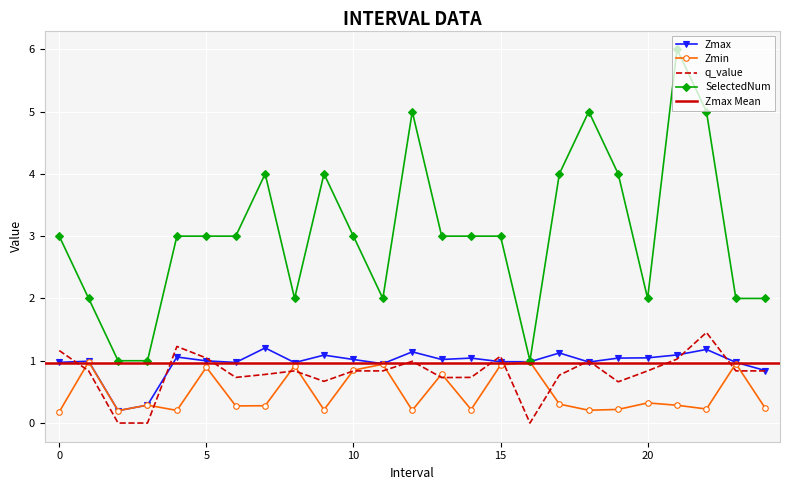

Is it true that SelectedNum equals 2.9 at 20?

False